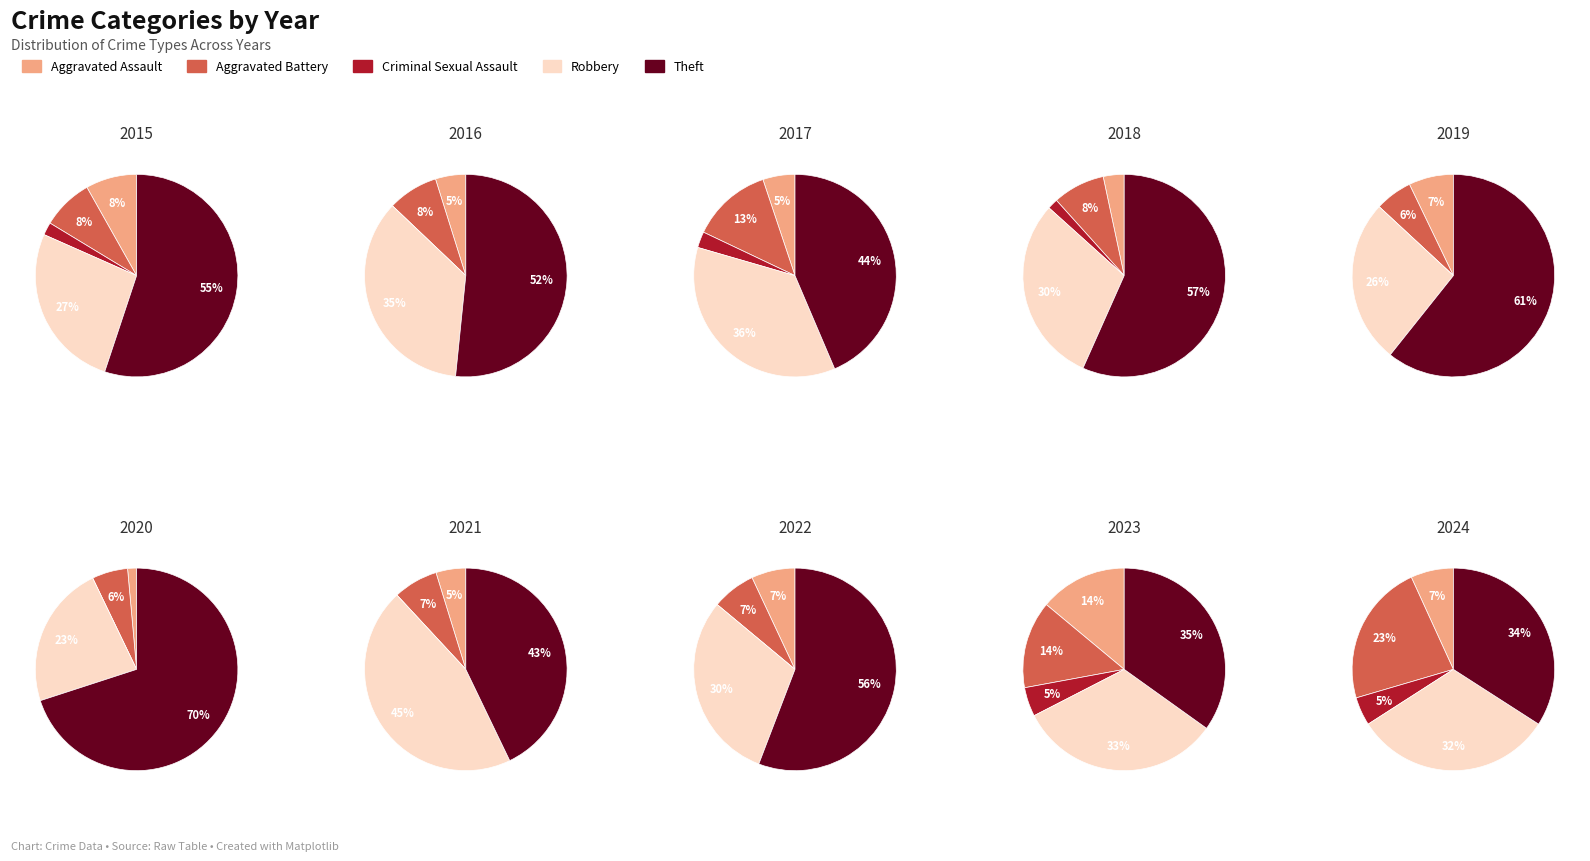

Does any single category account for the majority?

No